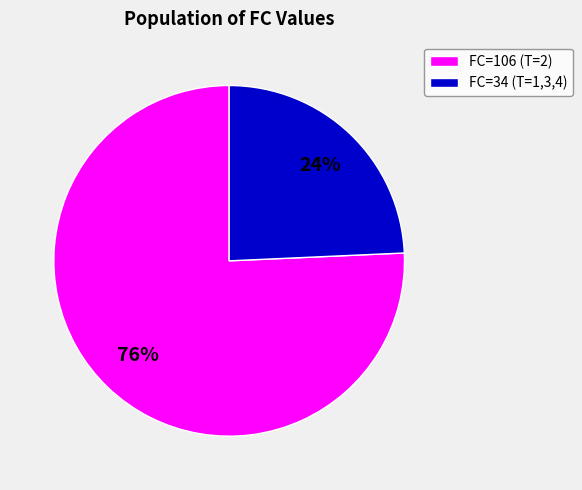

How many segments does this pie chart have?

2